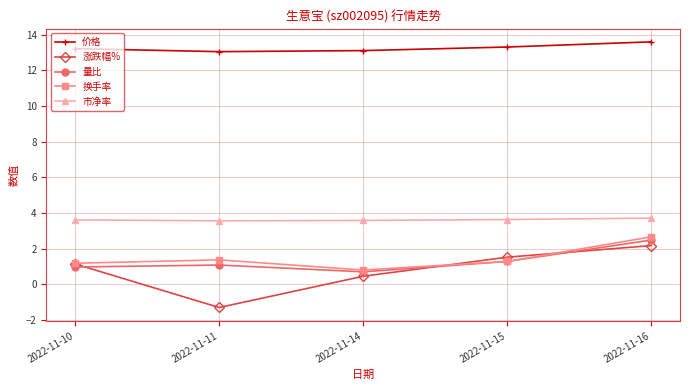

Between 2022-11-10 and 2022-11-14, which series saw the biggest shift?

涨跌幅%